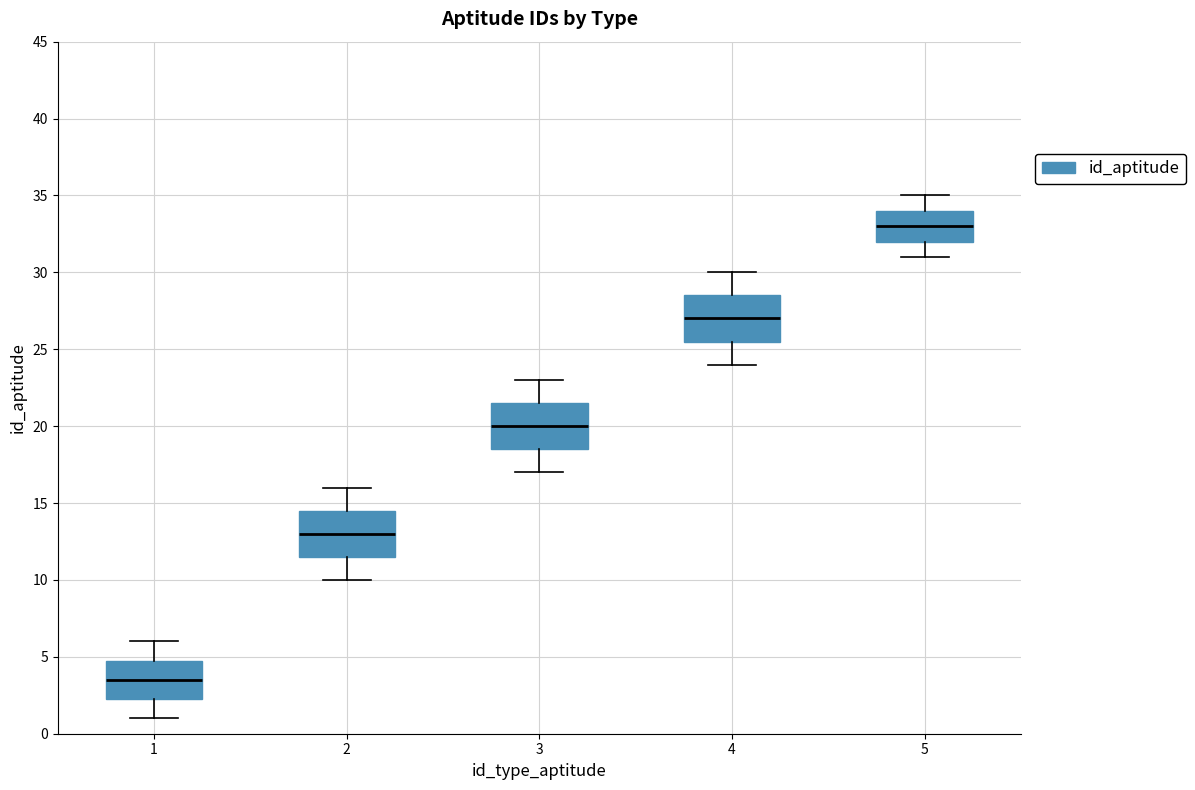

Which box's median line is the lowest?

1